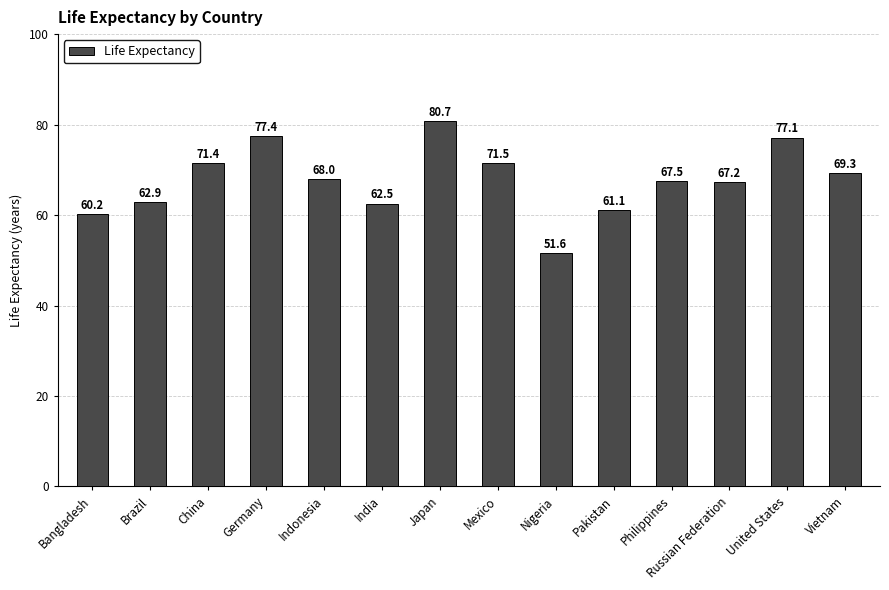

Is it true that the value at Nigeria is 17.6?

False